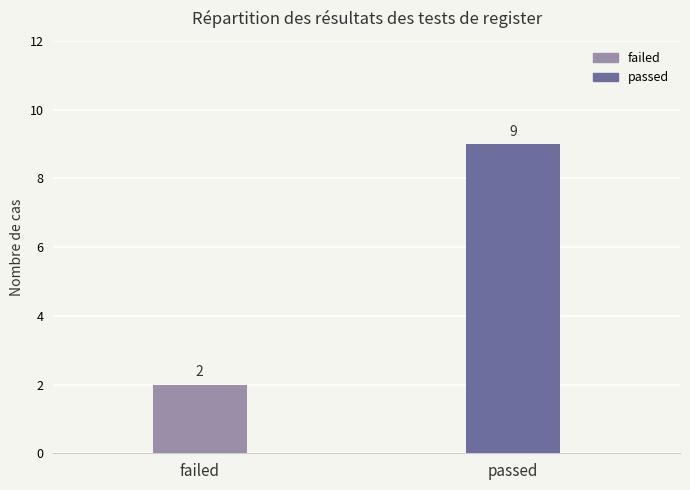

What is the average value?

6